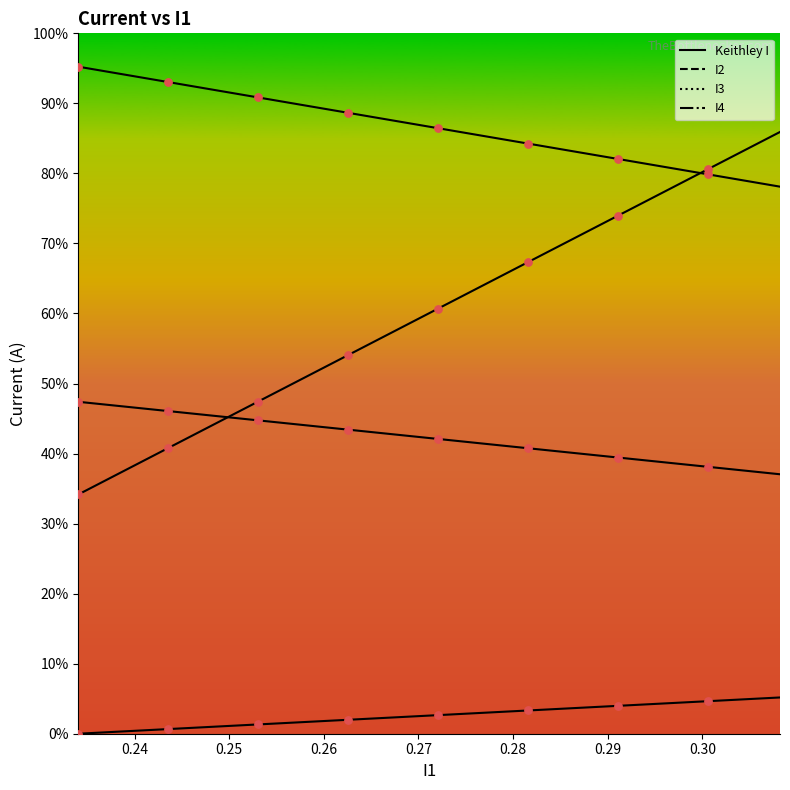

Which series contains the highest Y value?

I2